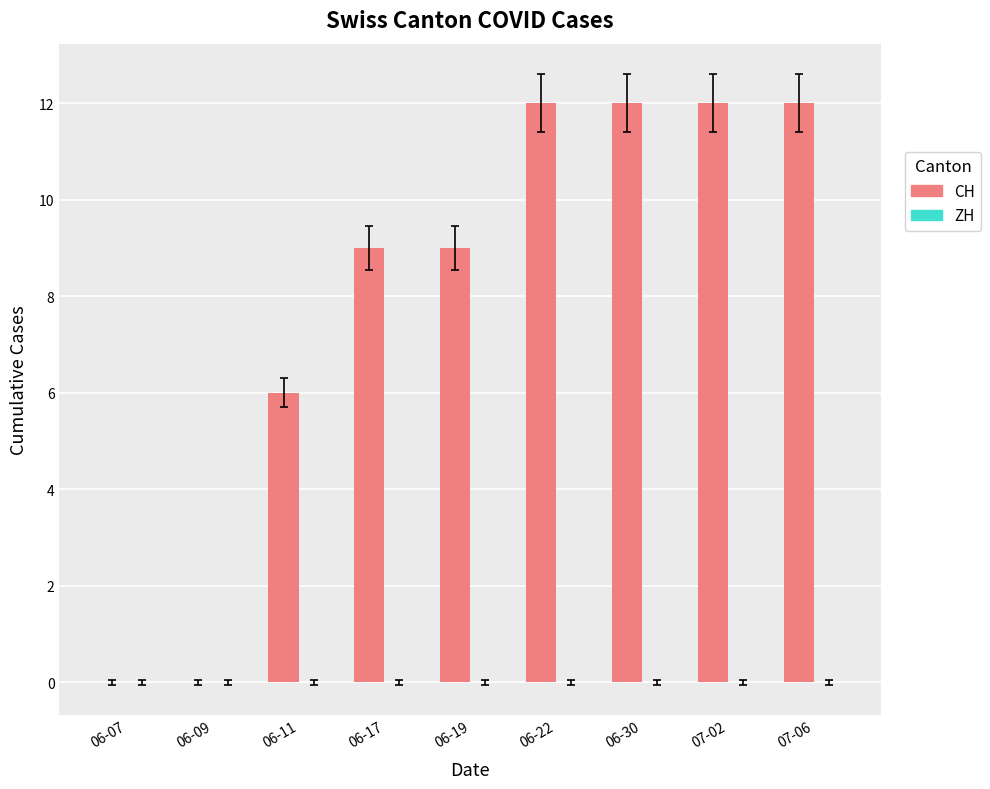

The value at 07-02 is 12. True or false?

True